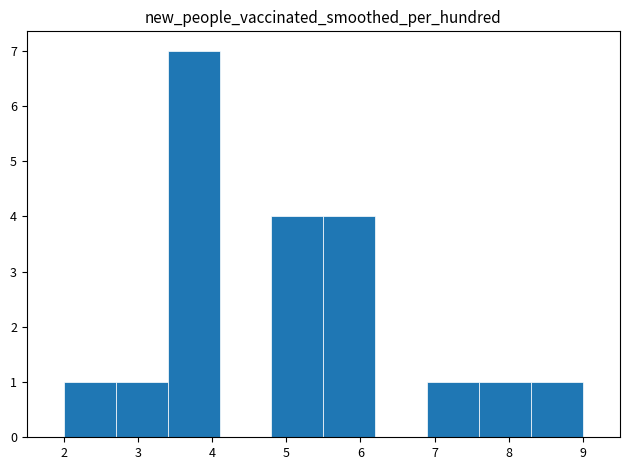

What is the height of the bar covering 2.7 to 3.4 on the x-axis? The values are not printed on the chart, so give them approximately, as read against the axis.

1